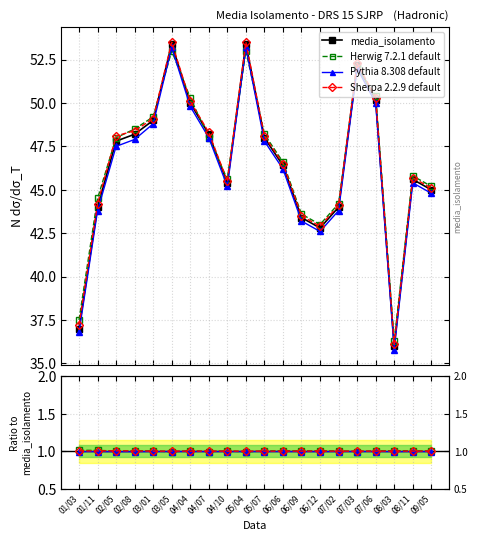

Where is the first local minimum for media_isolamento?

04/10